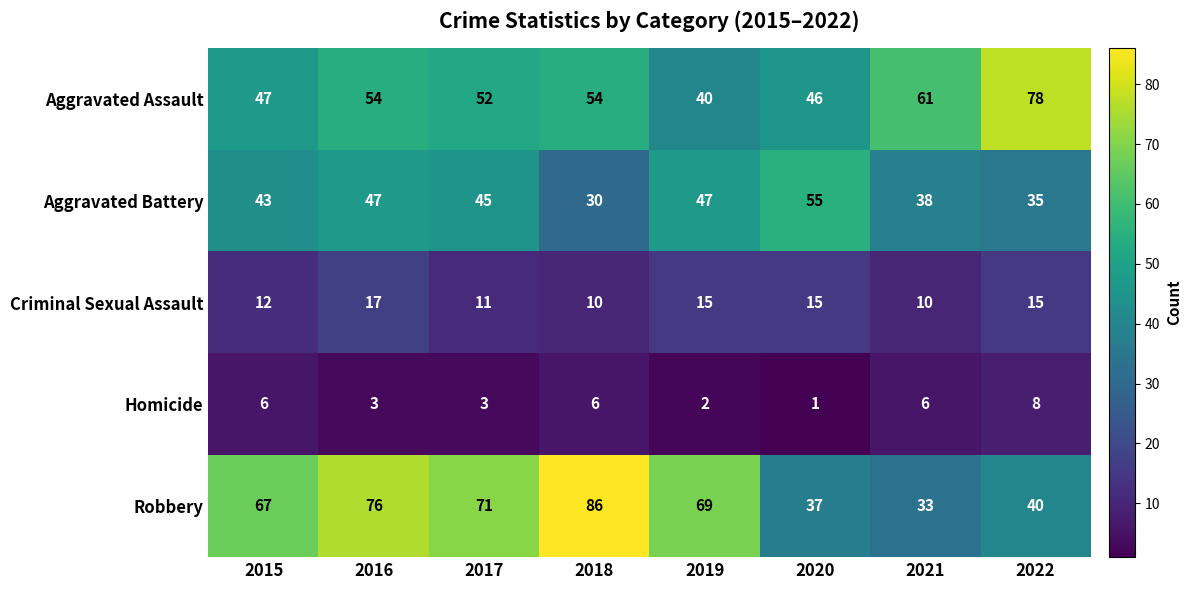

What is the greatest value displayed?

86